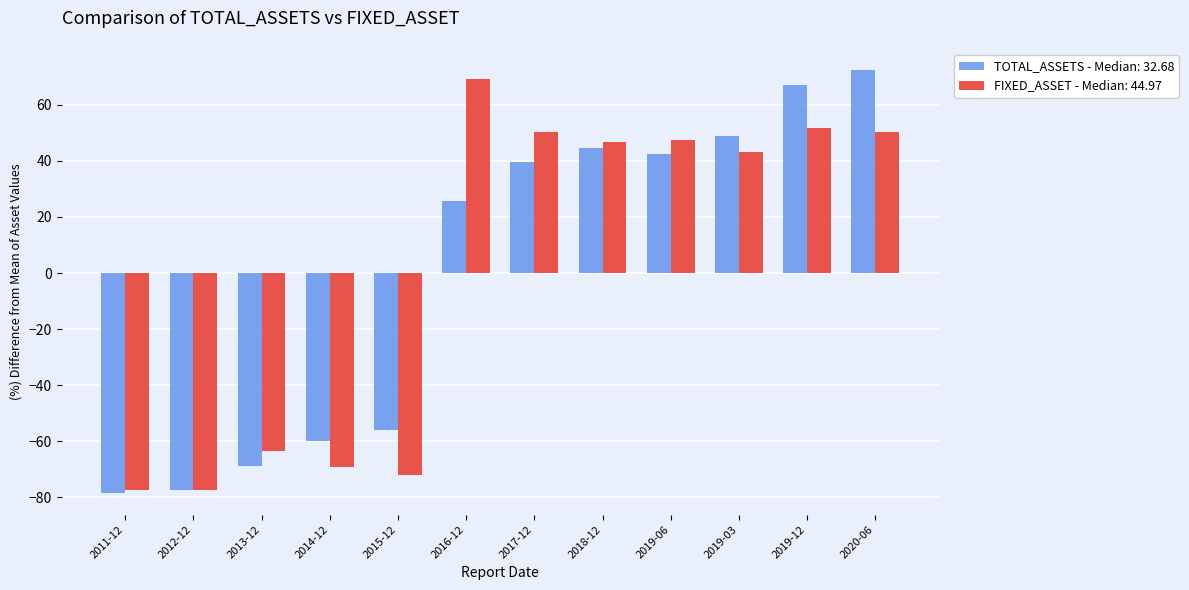

Is the value of FIXED_ASSET - Median: 44.97 at 2016-12 greater than the value of TOTAL_ASSETS - Median: 32.68 at 2015-12?

Yes